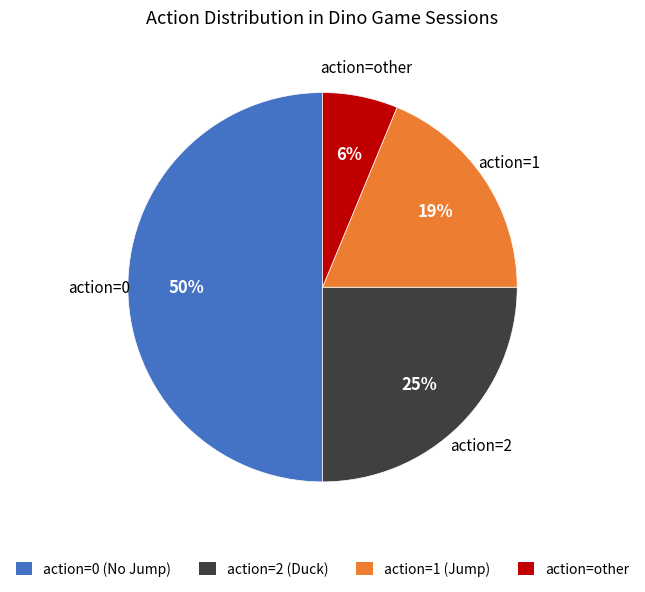

Rank the categories by value from lowest to highest.

action=other, action=1 (Jump), action=2 (Duck), action=0 (No Jump)